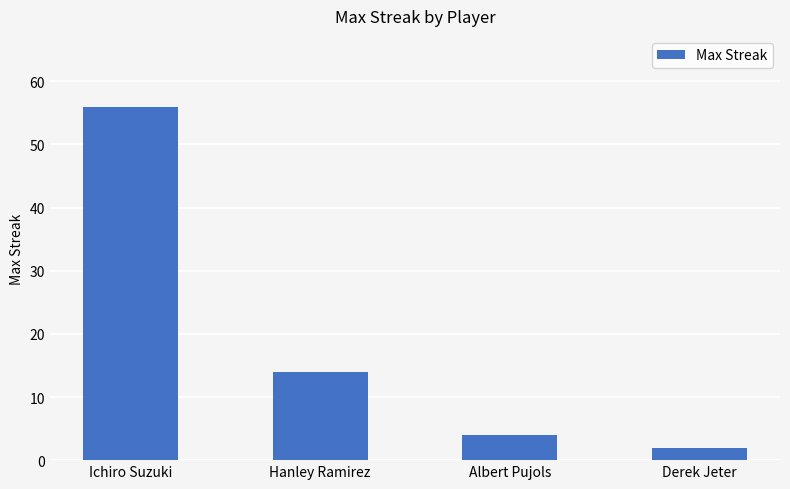

What is the average value?

19